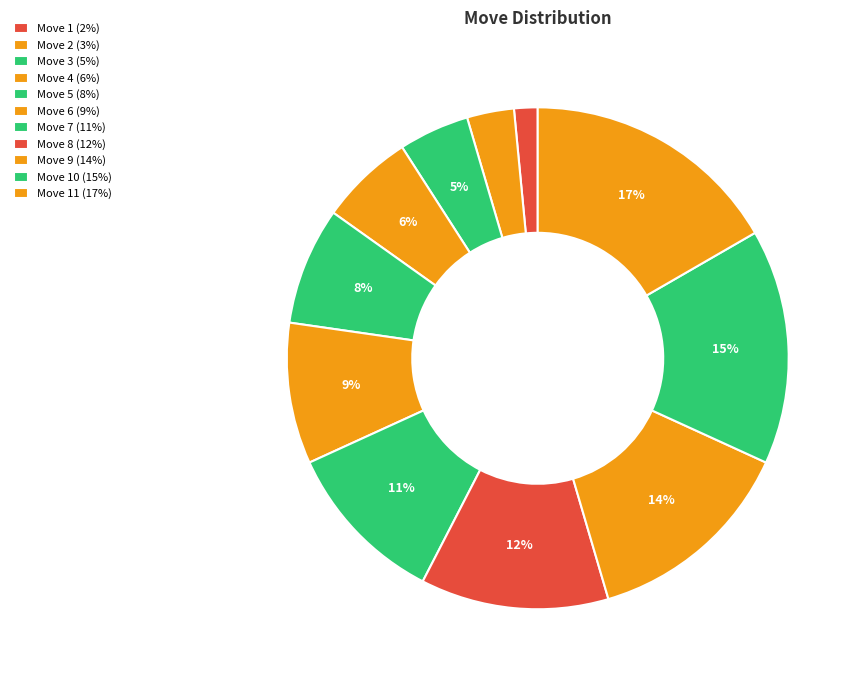

Rank the categories by value from lowest to highest.

Move 1, Move 2, Move 3, Move 4, Move 5, Move 6, Move 7, Move 8, Move 9, Move 10, Move 11